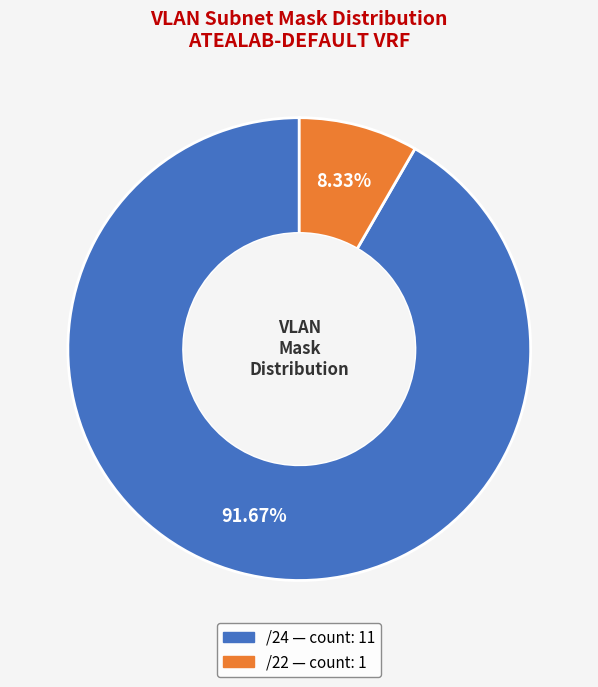

To the nearest percent, what is the average slice percentage?

50%